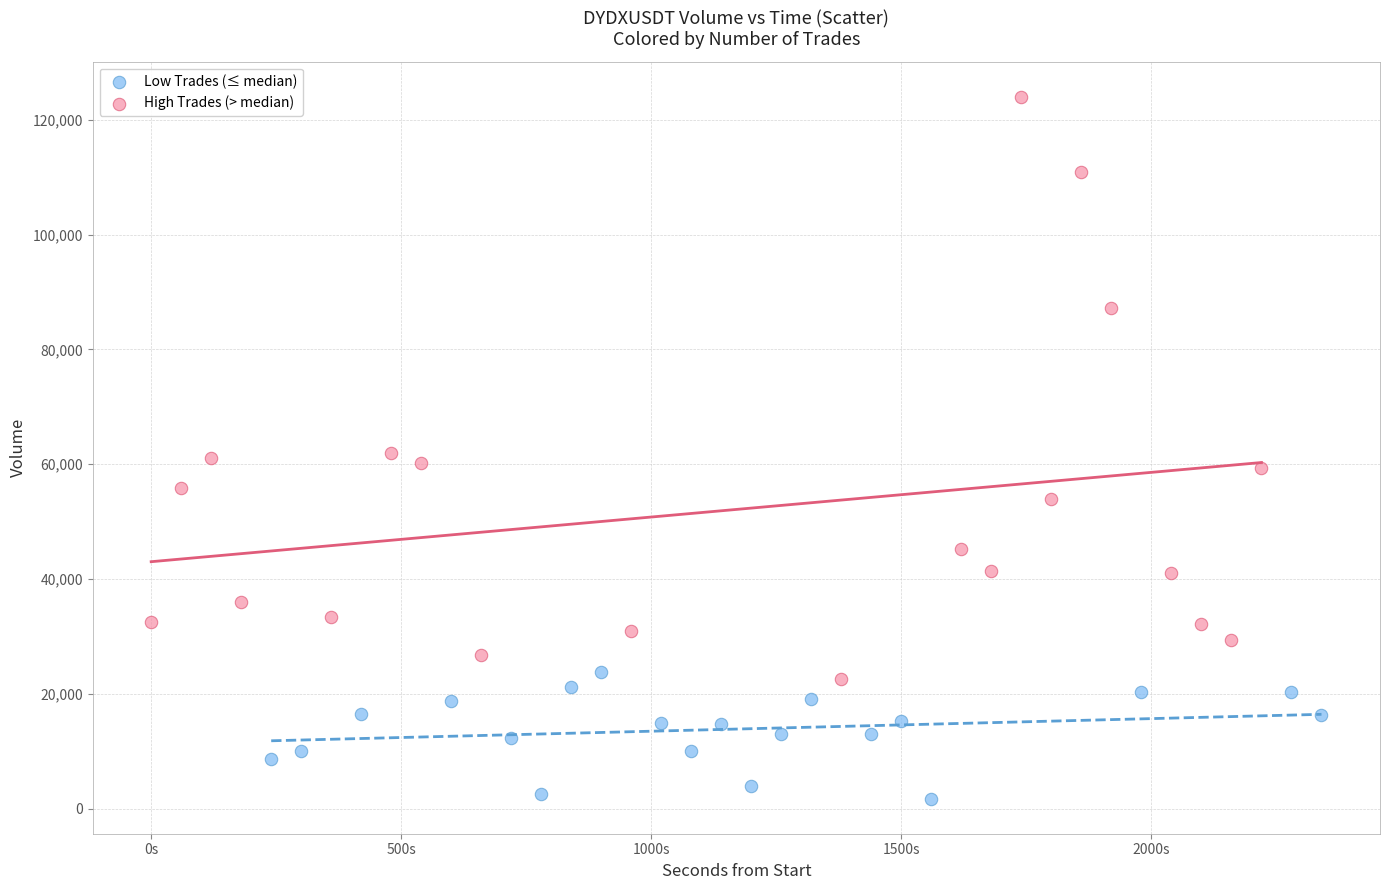

Which series reaches the minimum Y coordinate?

Low Trades (≤ median)